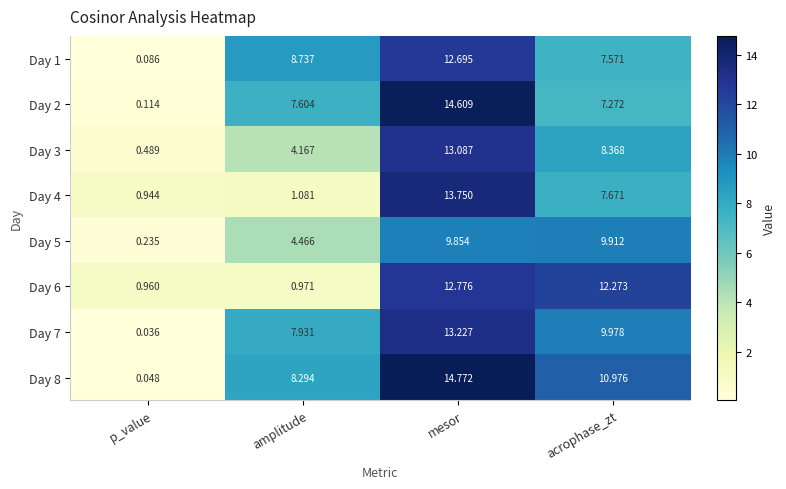

Count the number of categories in the chart.

4